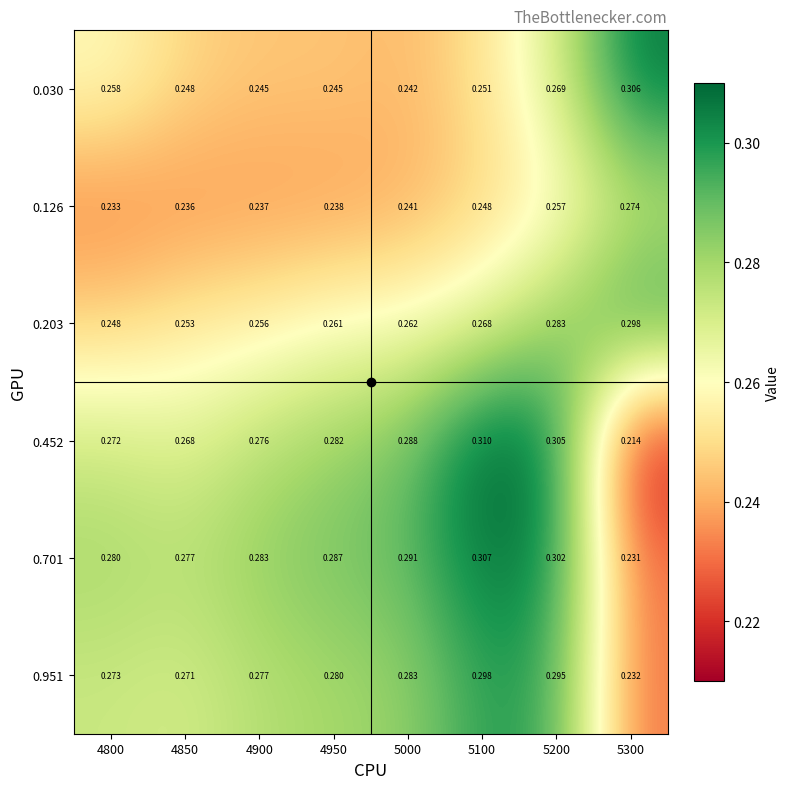

At how many categories does at least one series exceed 0?

8